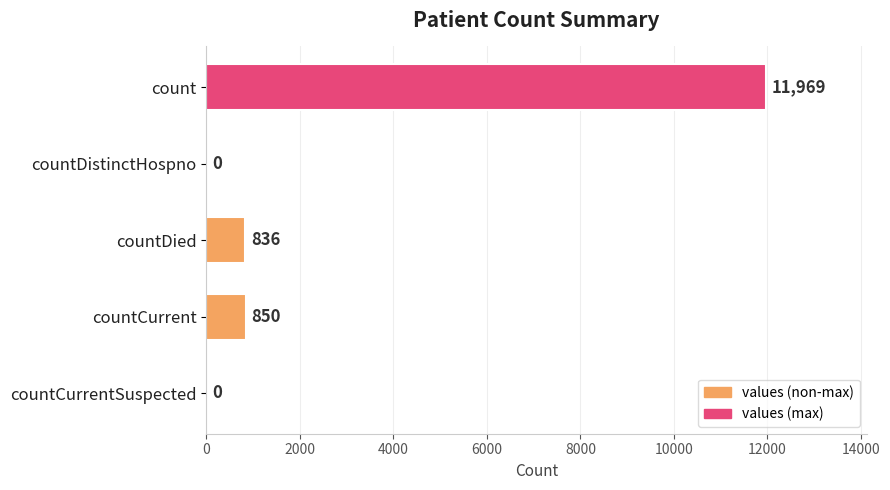

Which category has the highest value across all series?

count